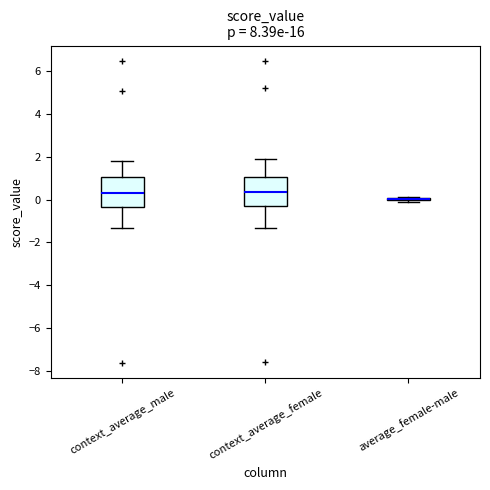

Reading left to right, read every box against the y-axis: the position of its median line, the range the box covers, and the ends of its whiskers. The values are not printed on the chart, so give them approximately, as read against the axis.

context_average_male: median 0.4, box -0.4 to 1.0, whiskers -1.4 to 1.8
context_average_female: median 0.4, box -0.4 to 1.0, whiskers -1.4 to 1.8
average_female-male: box collapsed to a line at 0.0, whiskers -0.2 to 0.2